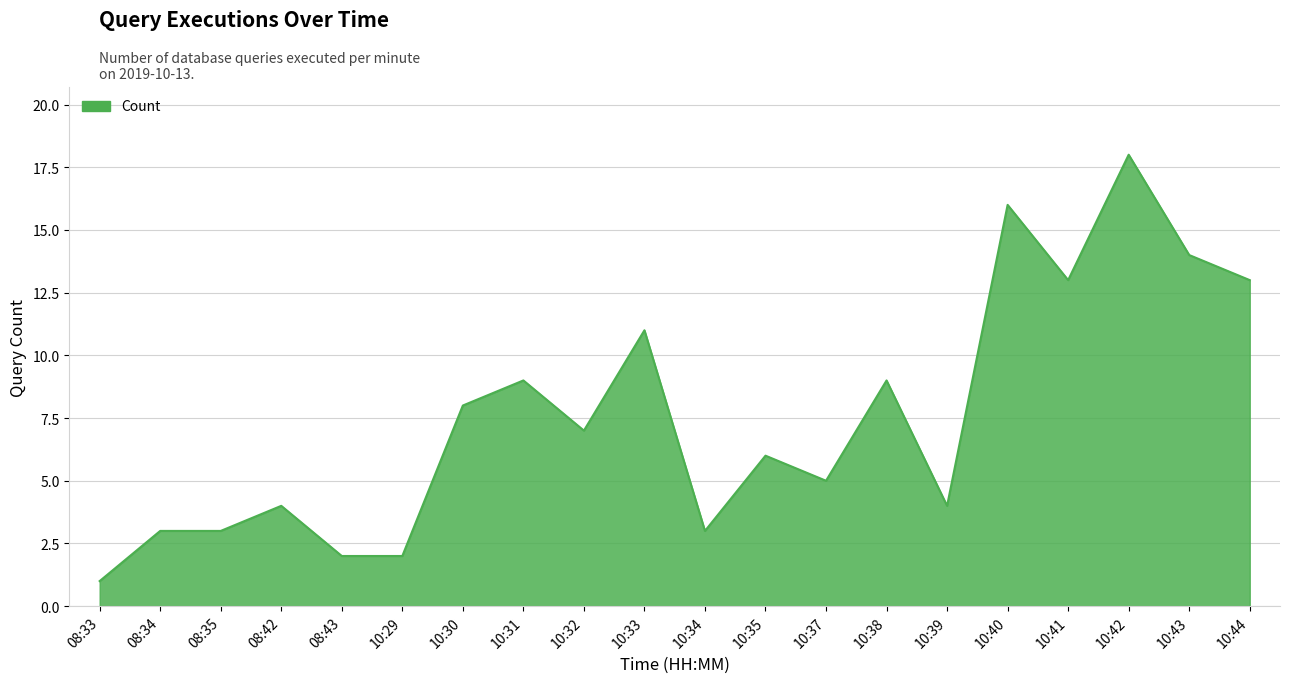

True or false: the data shows 6 at 10:35.

True